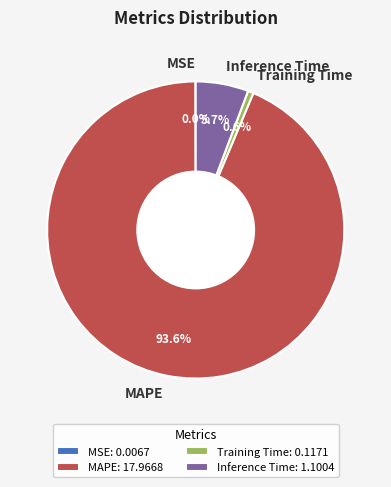

Which has a higher value, MAPE or Inference Time?

MAPE